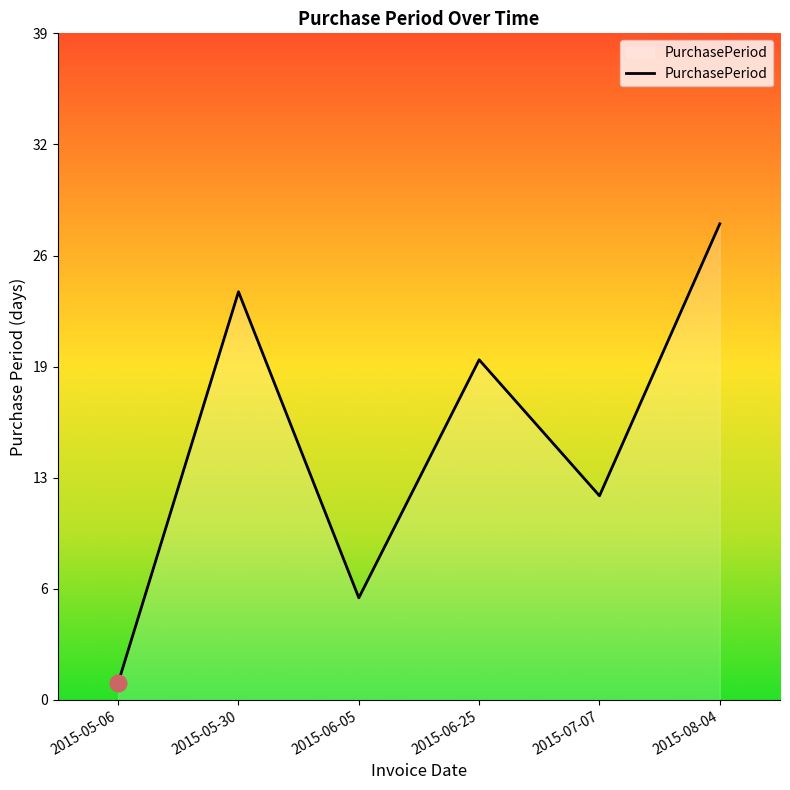

Does the chart have visible grid lines?

No